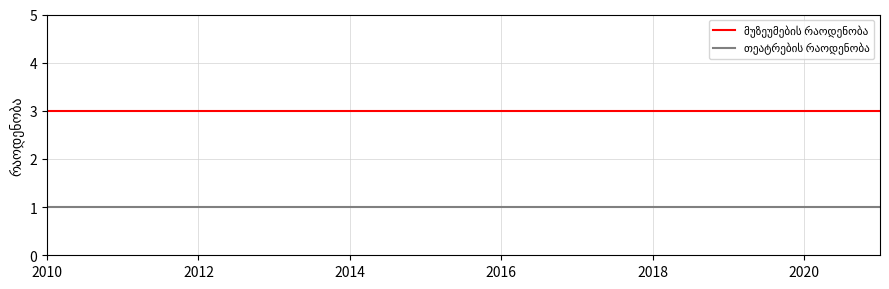

How many lines are shown in the chart?

2